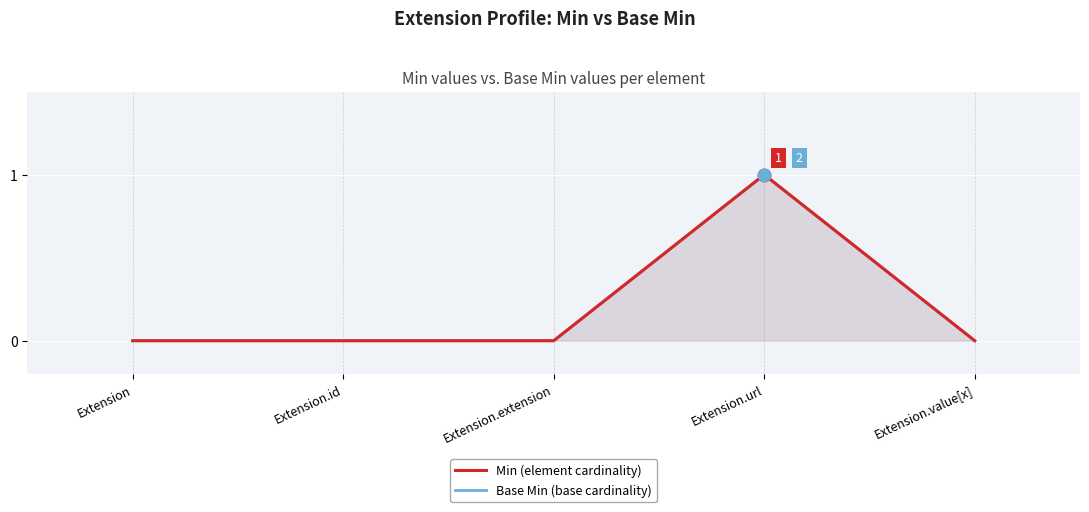

Reading left to right, list all the values displayed in this chart.

Base Min: Extension=0	Extension.id=0	Extension.extension=0	Extension.url=1	Extension.value[x]=0
Min: Extension=0	Extension.id=0	Extension.extension=0	Extension.url=1	Extension.value[x]=0